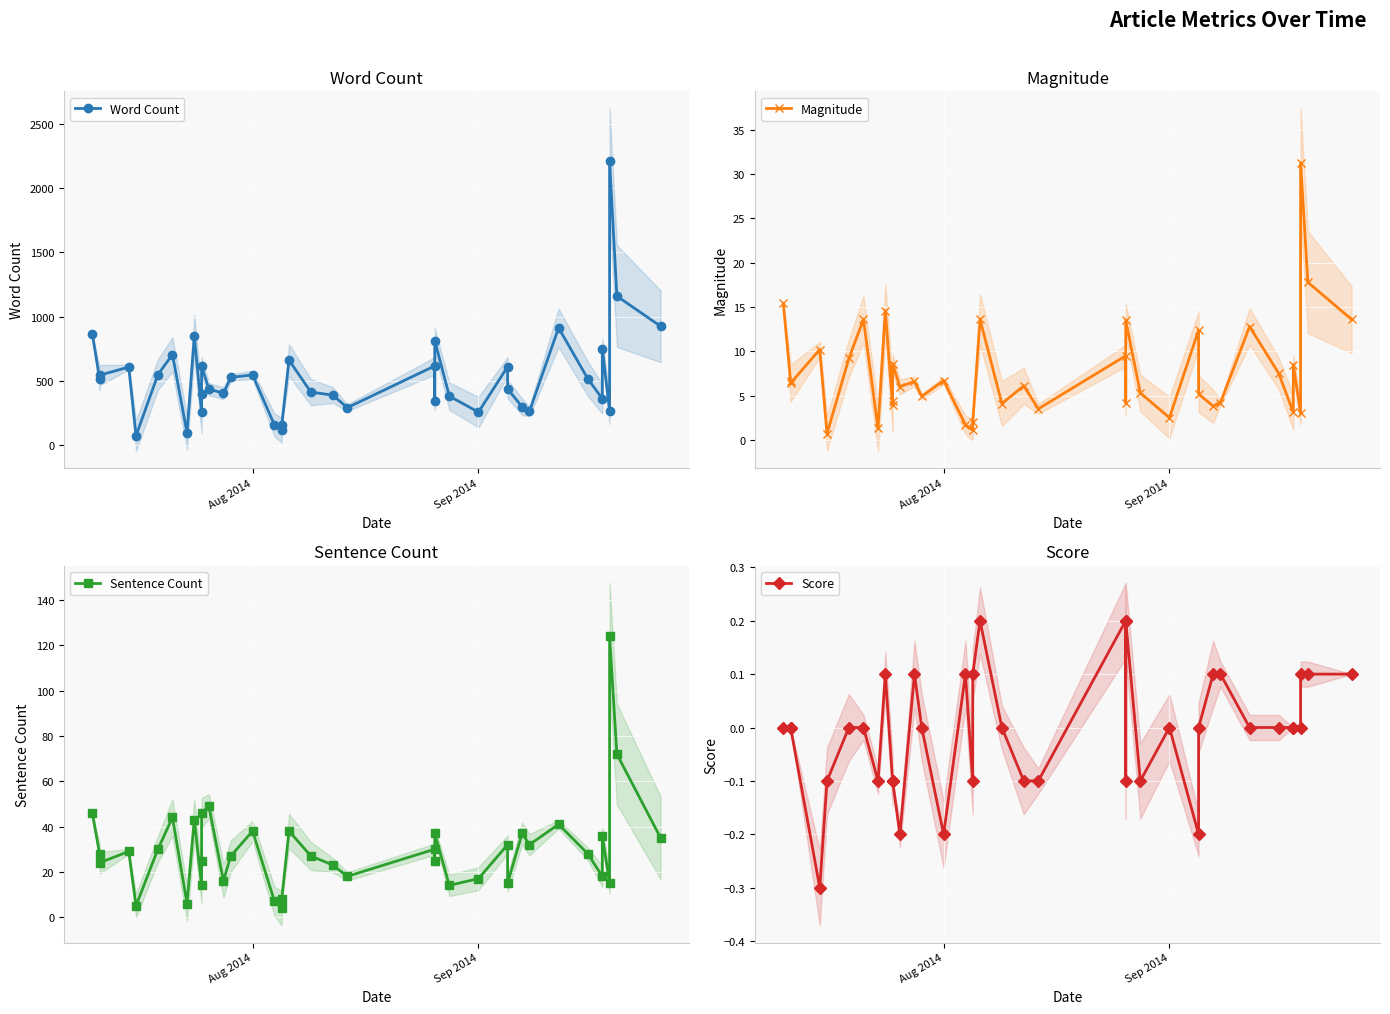

List the series in order of their peak value, lowest first.

Score, Magnitude, Sentence Count, Word Count